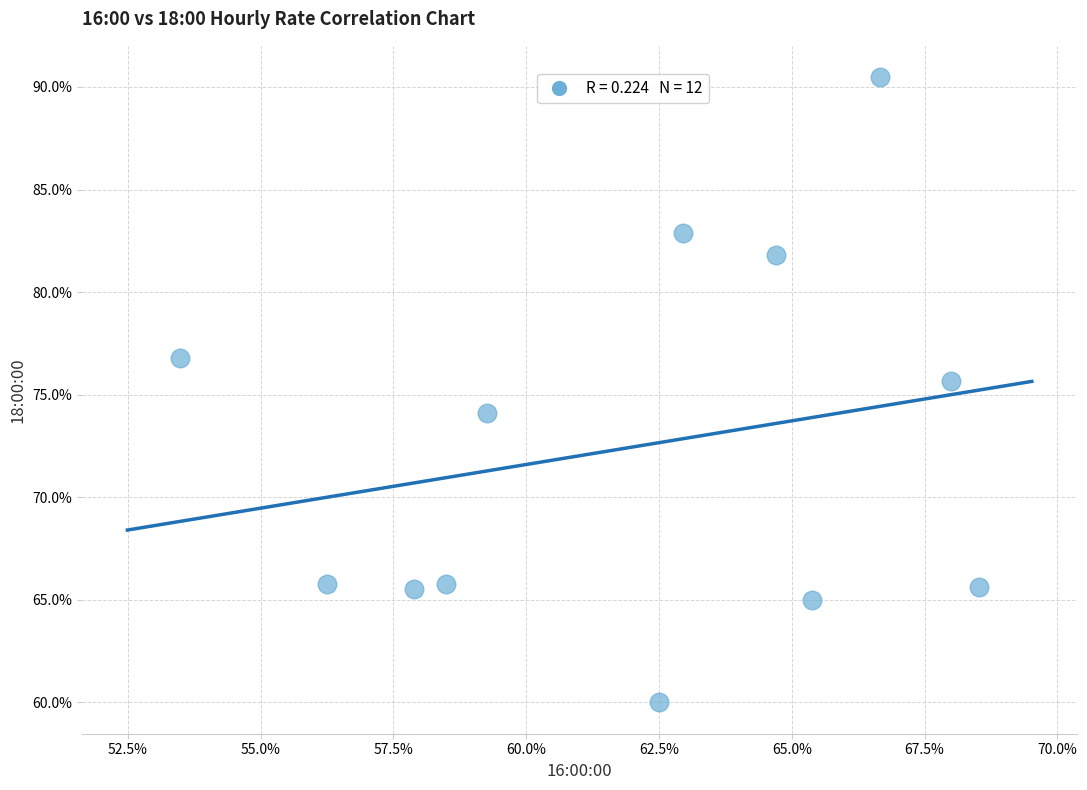

What is the range of Y values (max minus min)?

30.5